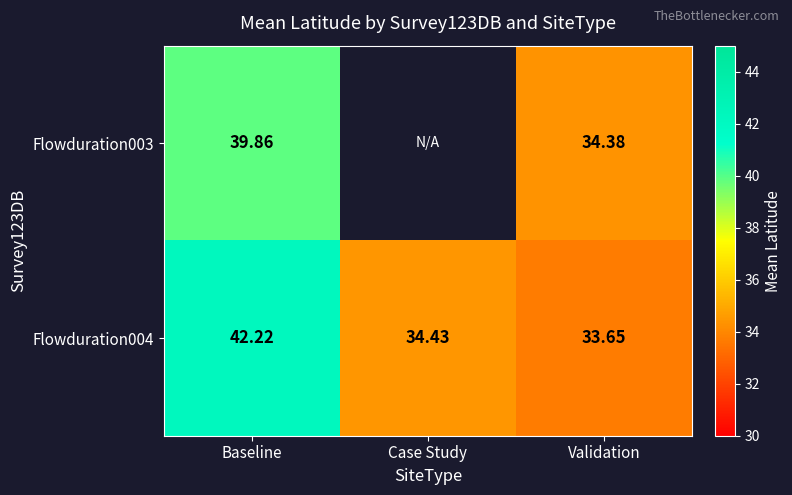

Is it true that Flowduration003 equals 54.2 at Validation?

False